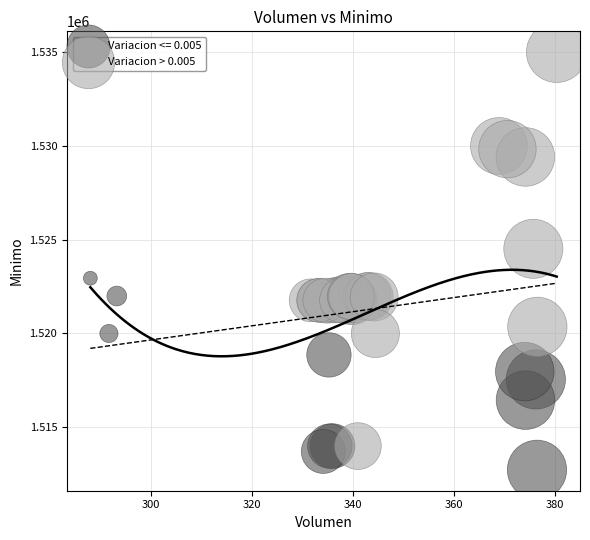

Which series reaches the maximum Y coordinate?

Variacion > 0.005